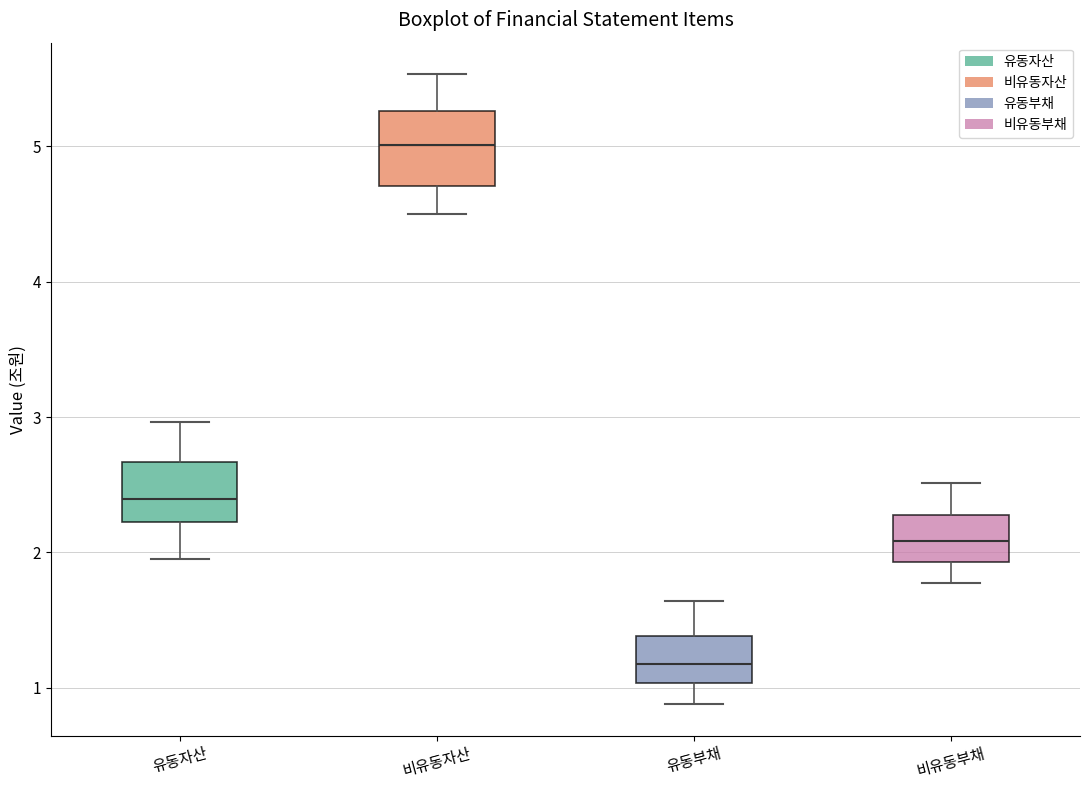

Reading left to right, read every box against the y-axis: the position of its median line, the range the box covers, and the ends of its whiskers. The values are not printed on the chart, so give them approximately, as read against the axis.

유동자산: median 2.4, box 2.2 to 2.7, whiskers 1.9 to 3.0
비유동자산: median 5.0, box 4.7 to 5.3, whiskers 4.5 to 5.5
유동부채: median 1.2, box 1.0 to 1.4, whiskers 0.9 to 1.6
비유동부채: median 2.1, box 1.9 to 2.3, whiskers 1.8 to 2.5